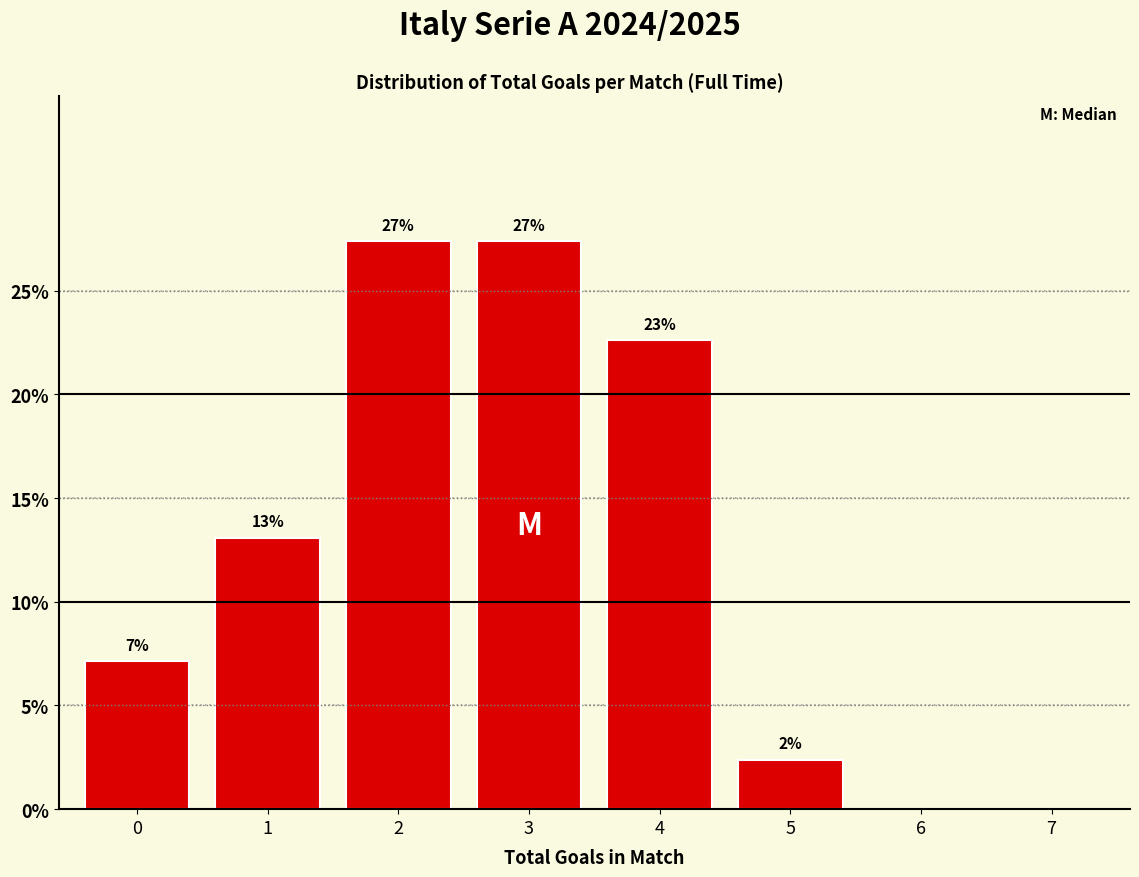

Are the bars horizontal?

No